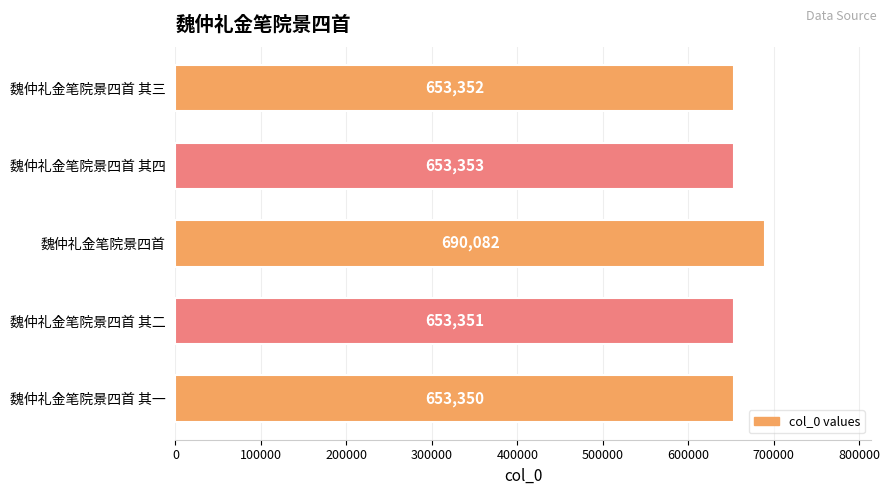

How many distinct data groups are displayed?

1